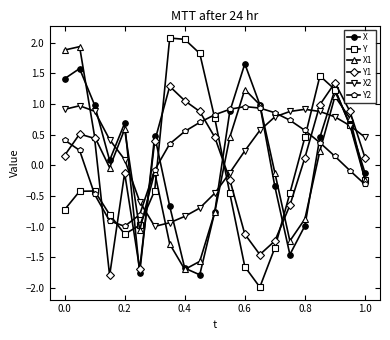

True or false: X and X2 intersect in this chart.

True